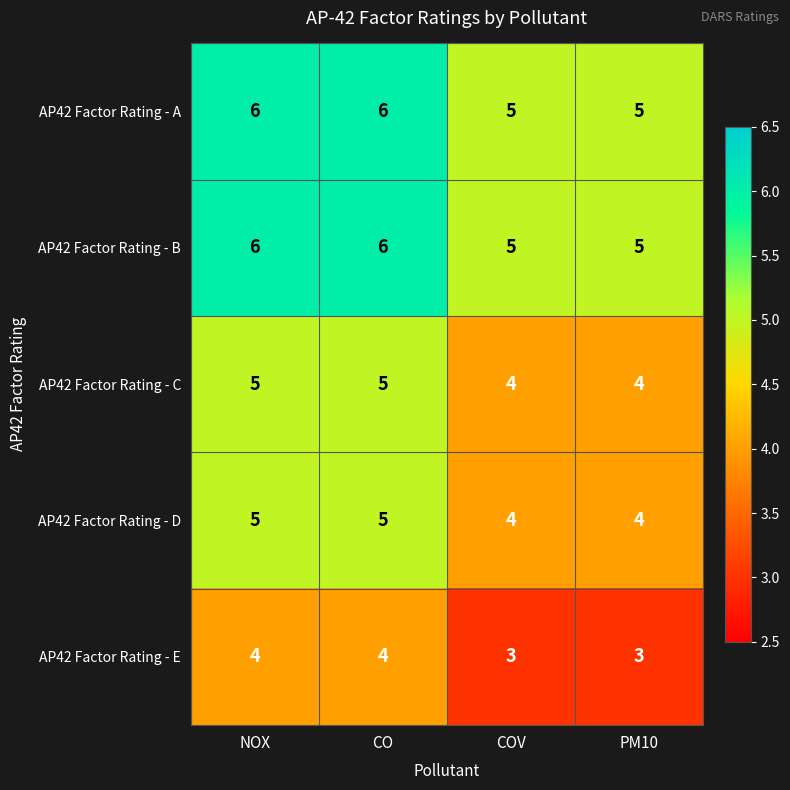

What is the average value of the AP42 Factor Rating - B series?

6